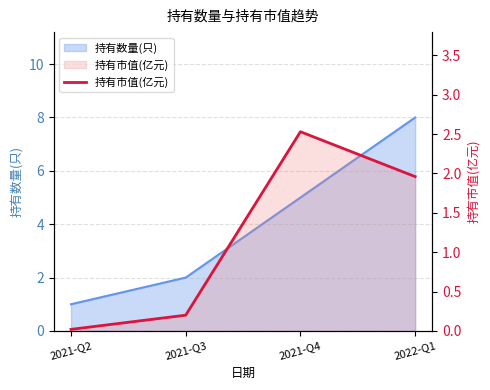

Does the chart display data point markers on the line(s)?

No